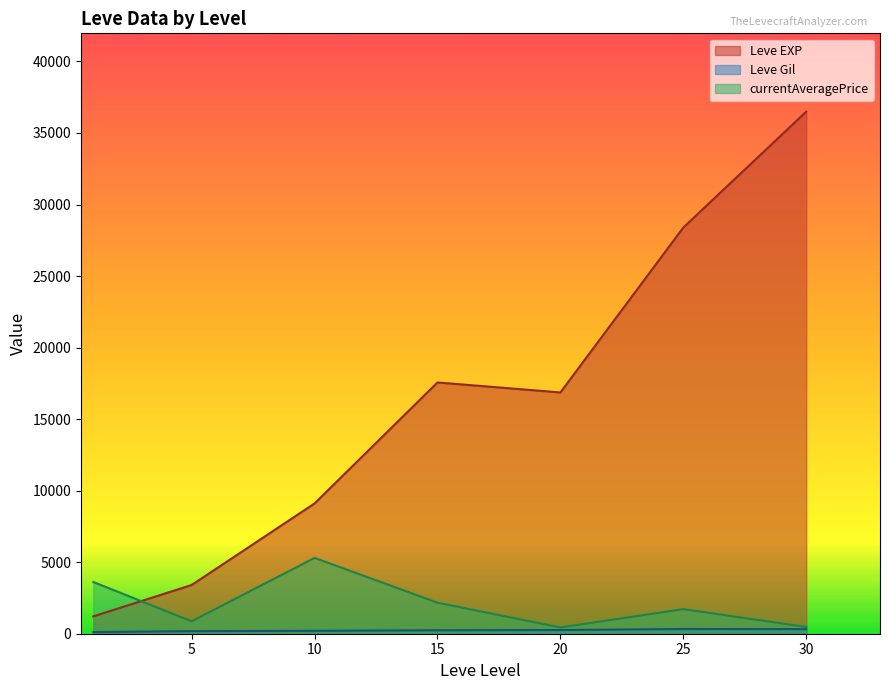

Where is the first local maximum for Leve Gil?

1